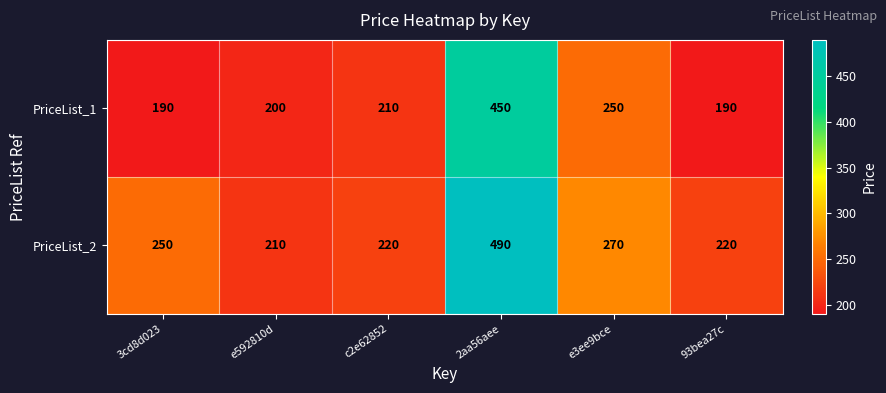

What is the smallest value displayed?

190